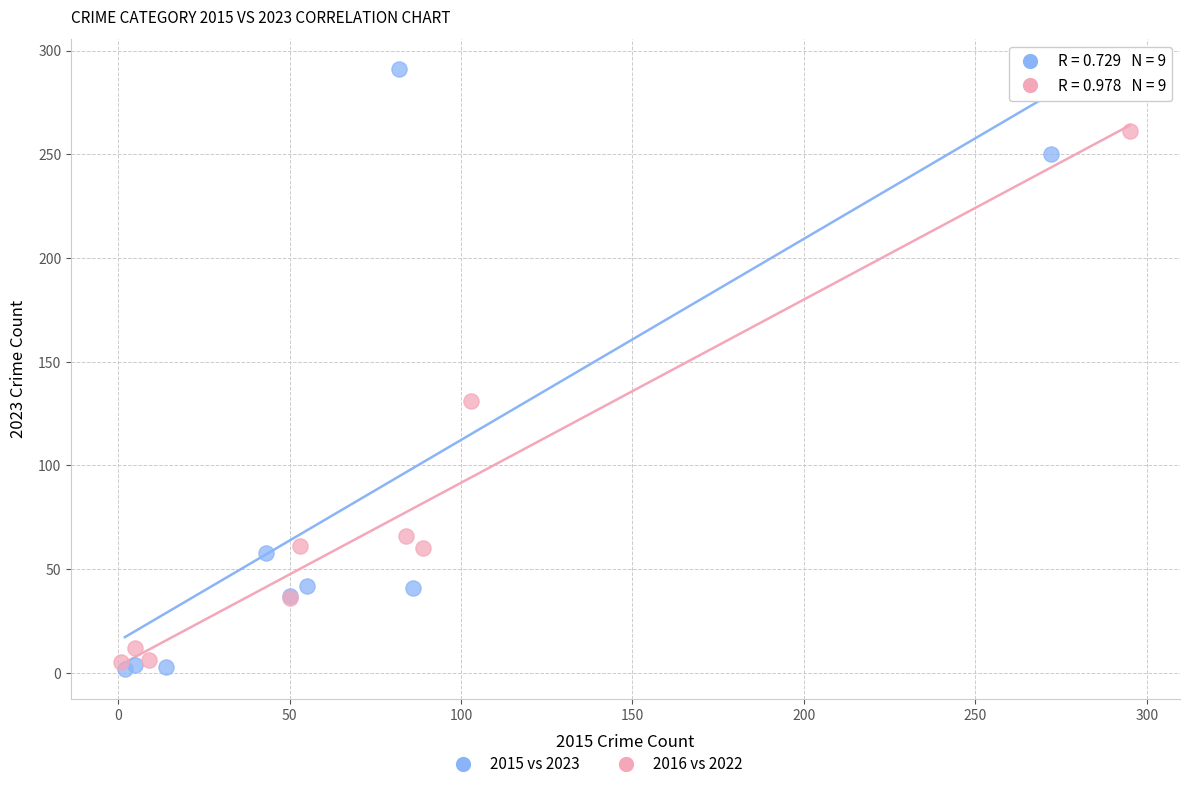

Which series has the widest spread of Y values?

2015 vs 2023